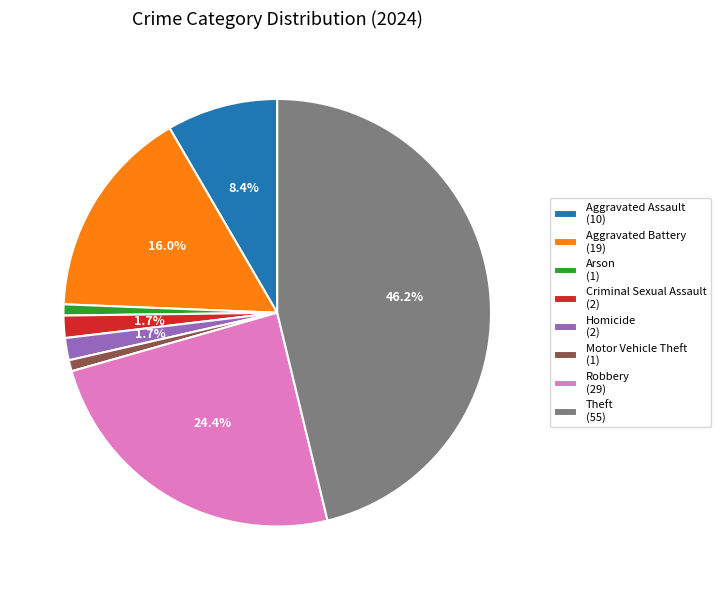

Is Homicide the majority of the pie?

No